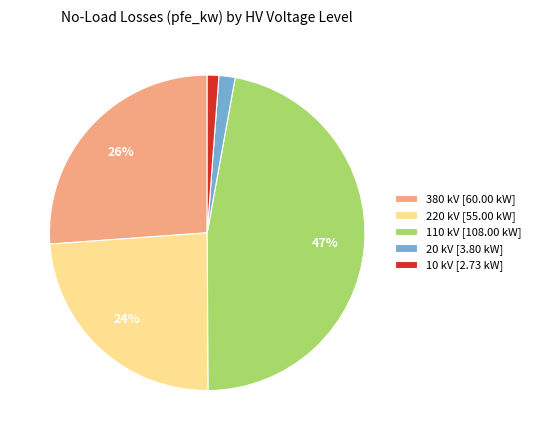

Is it true that 220 is 34% of the pie?

False